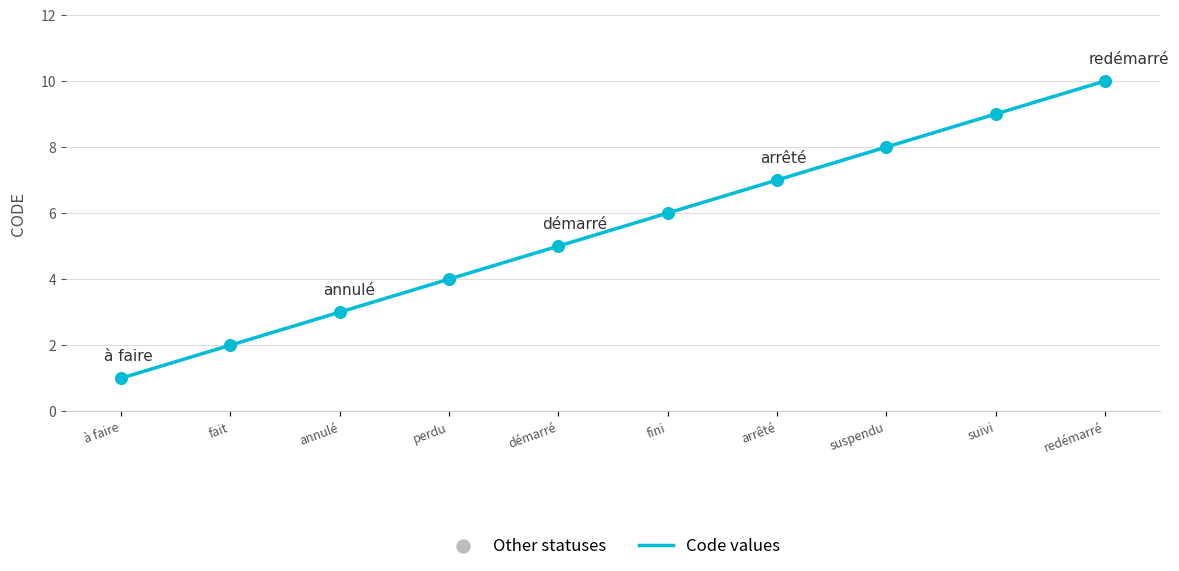

What is the change in value from à faire to arrêté?

+6